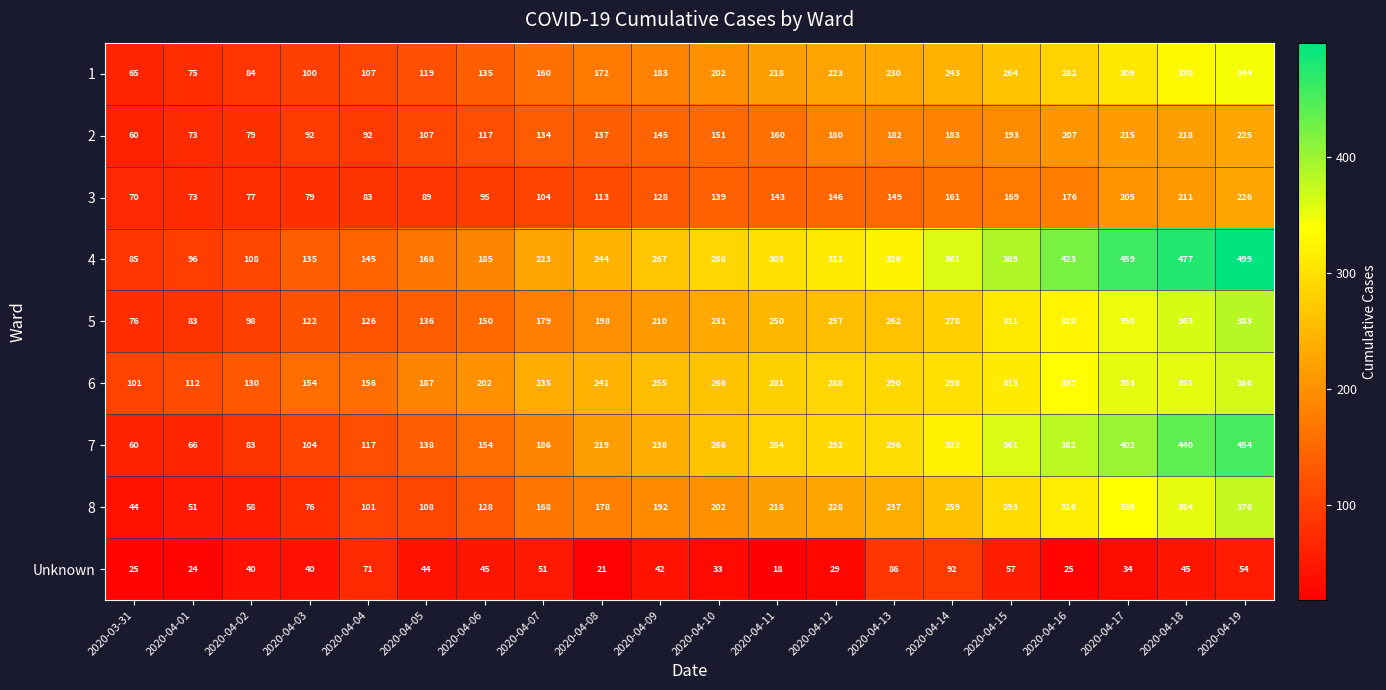

Is the value of Unknown at 2020-04-19 greater than the value of 1 at 2020-04-15?

No